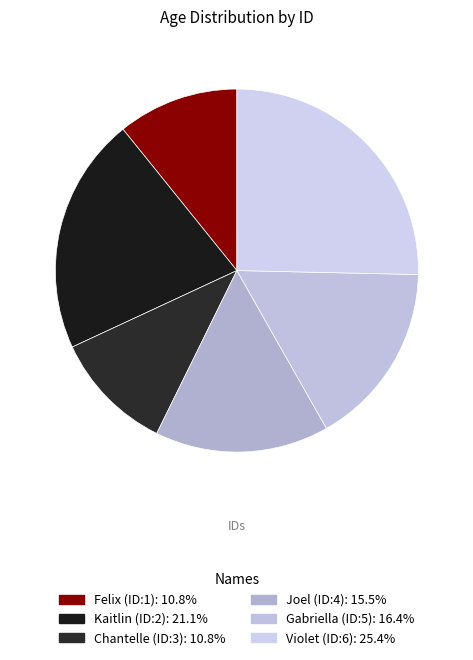

Does any single category account for the majority?

No